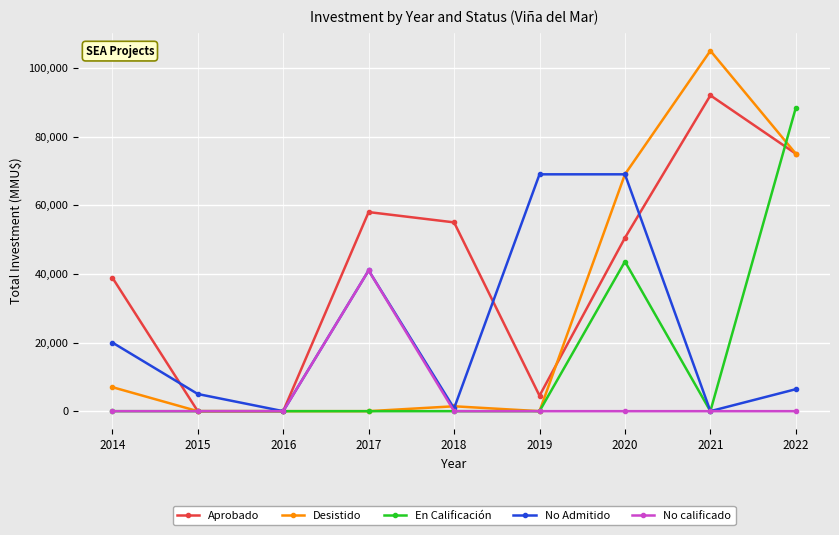

Which series changed the most between 2018 and 2019?

No Admitido